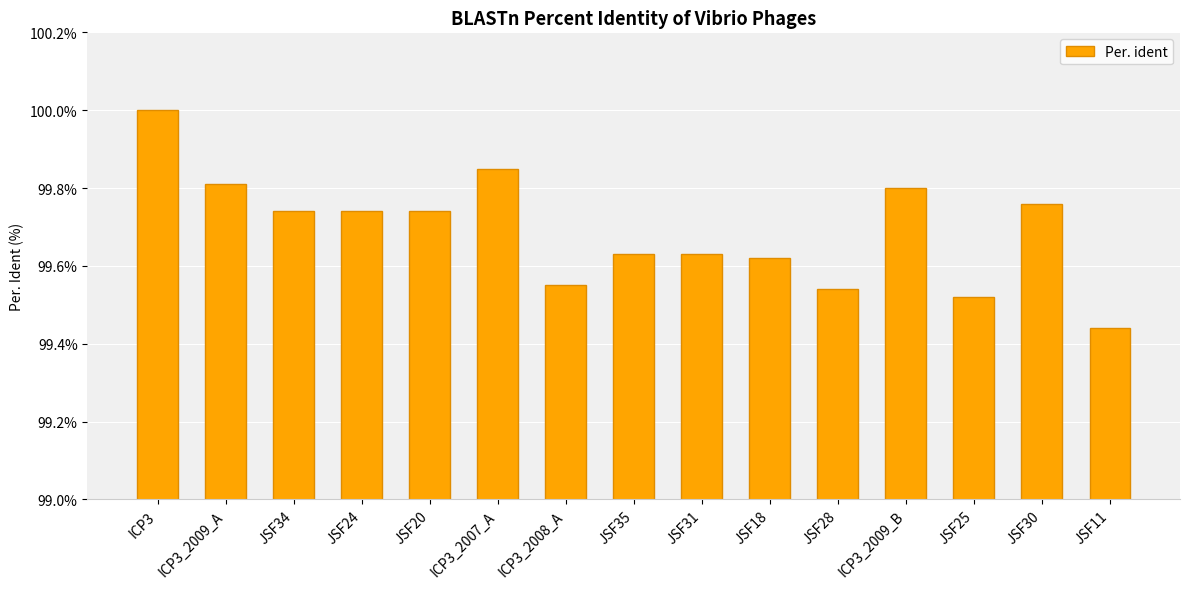

At which label is the value closest to 99?

JSF11